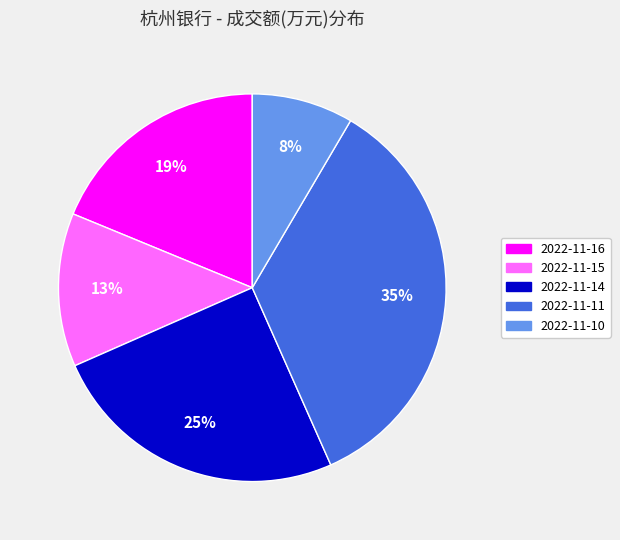

True or false: 2022-11-11 accounts for 41% of the total.

False